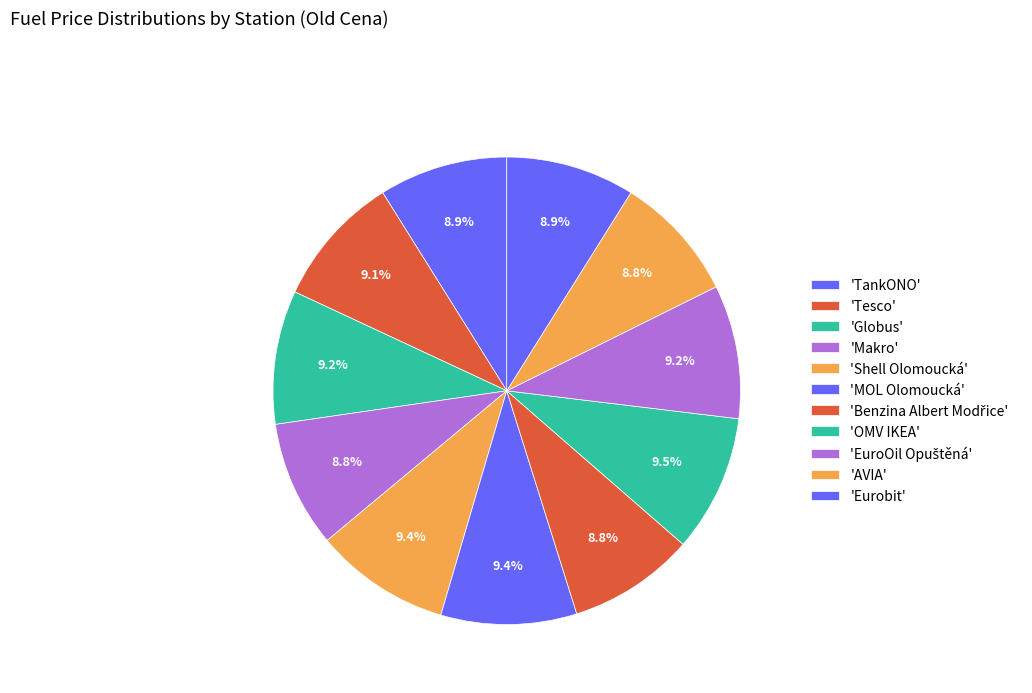

How many slices are in this pie chart?

11